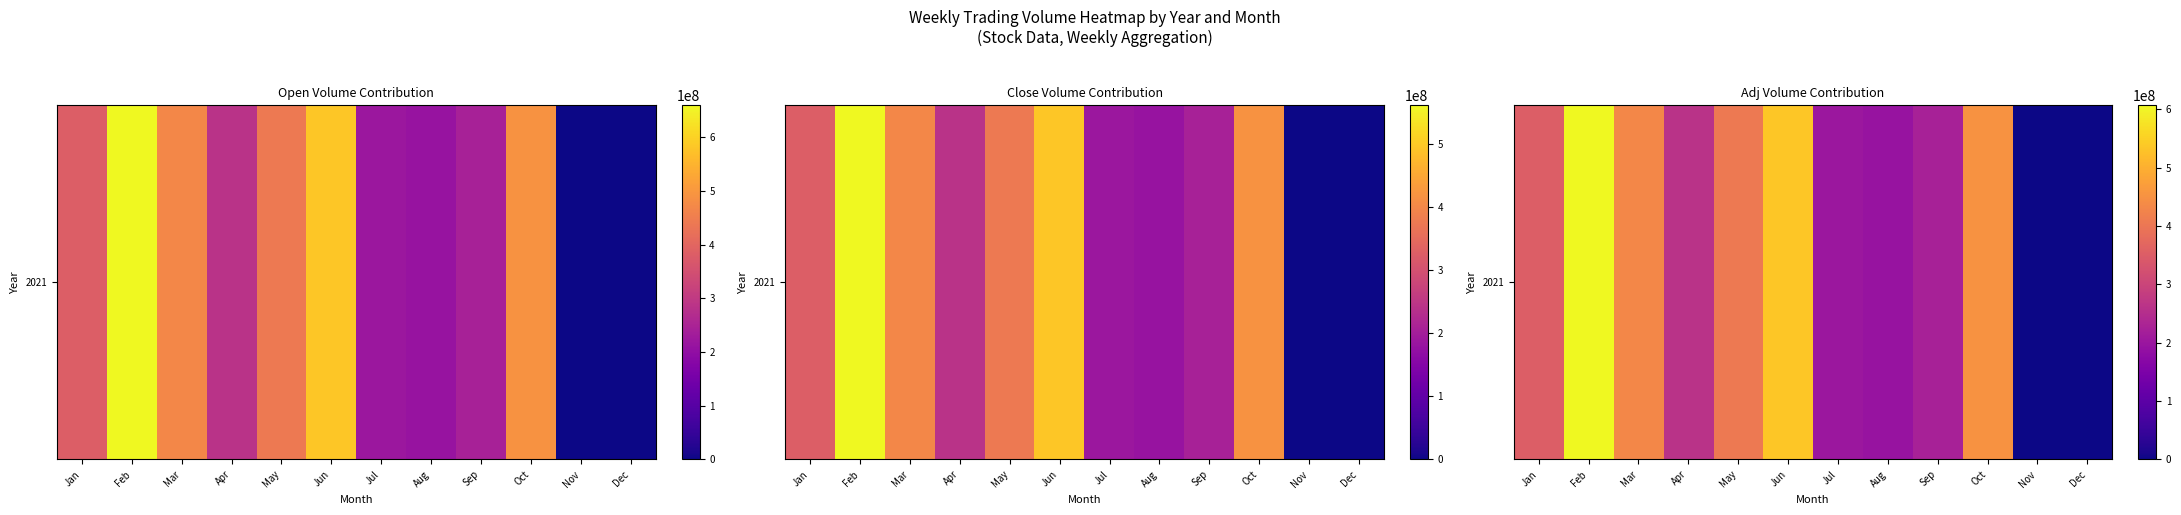

What is the change in value from Apr to Oct?

+190988500.3